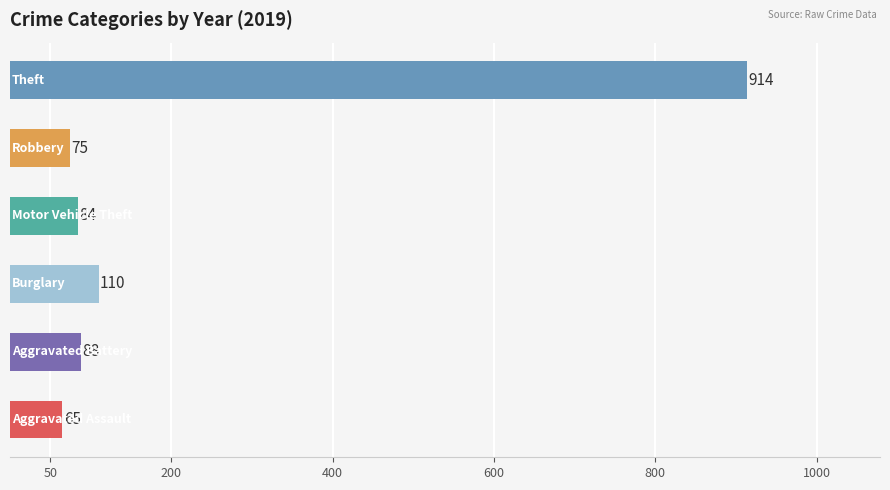

What is the minimum value shown in the chart?

65